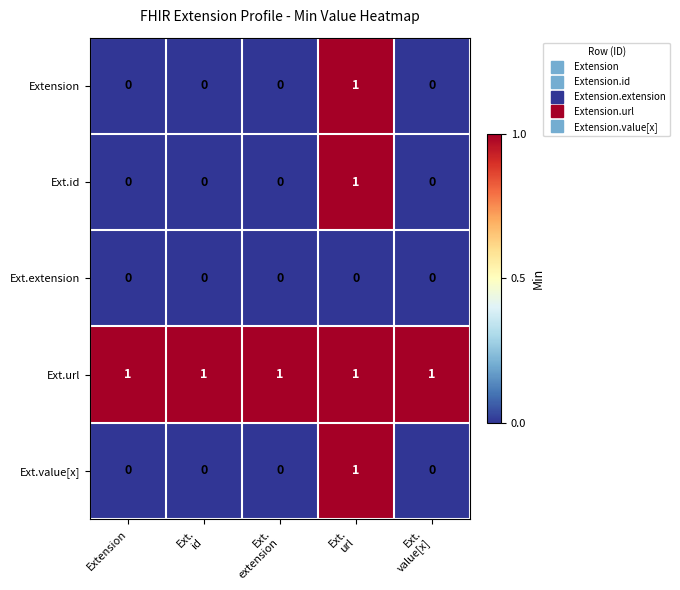

Is it true that Ext.url equals 1 at Extension?

True